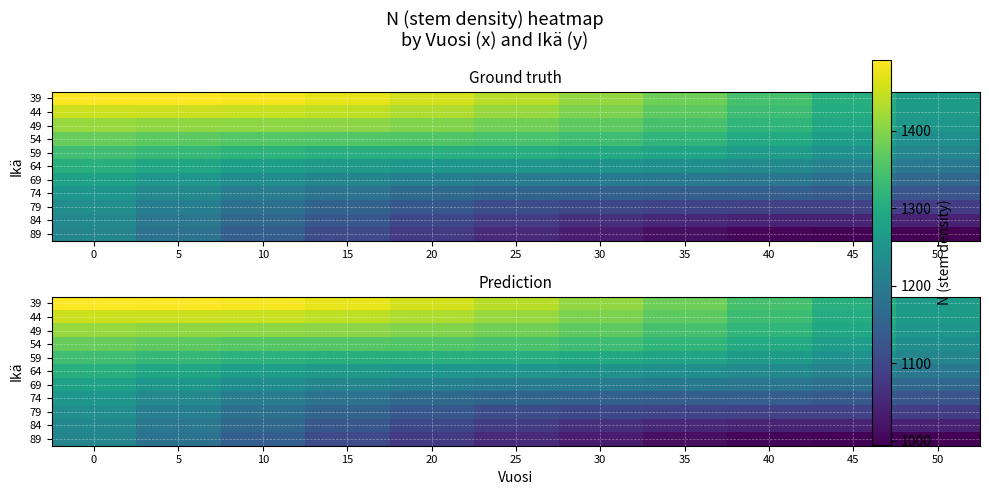

Rank the categories by 49 value from lowest to highest.

50, 45, 40, 35, 30, 25, 20, 15, 10, 5, 0